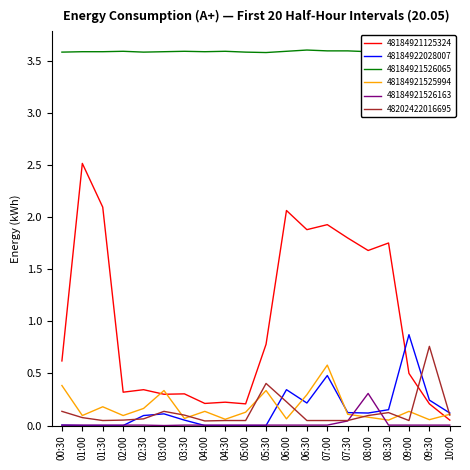

What position from the right is 02:00?

17